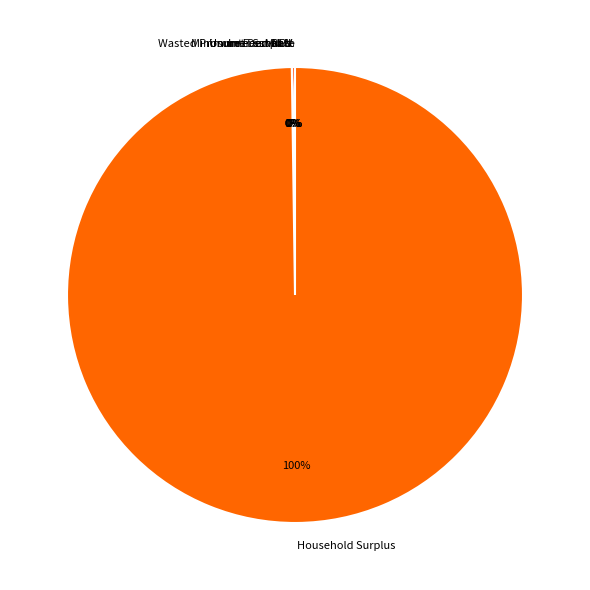

To the nearest percent, what is the difference between the largest and smallest slice percentages?

100%